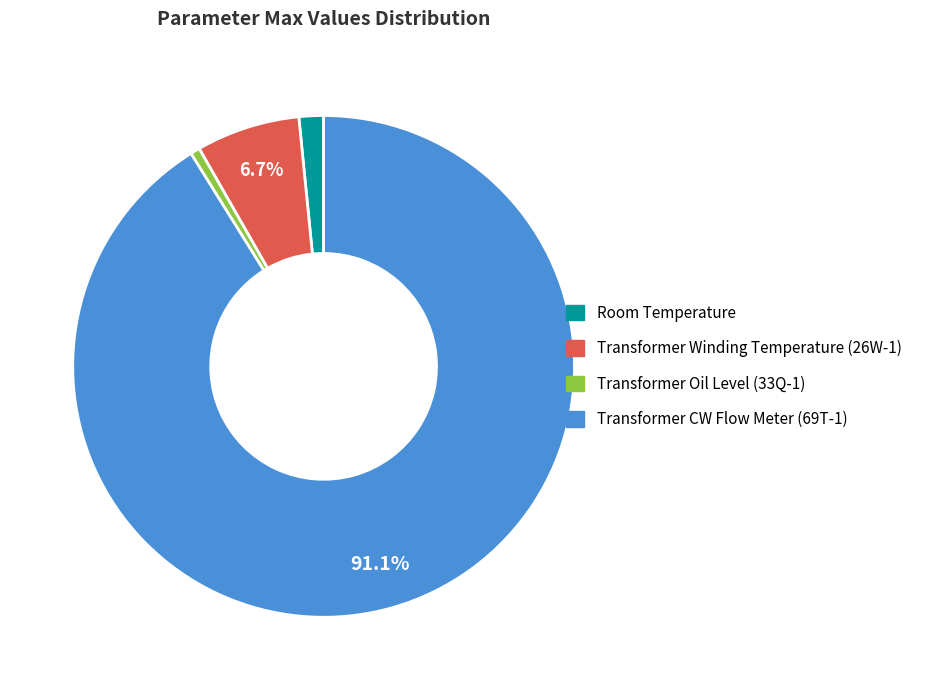

Between Transformer Oil Level (33Q-1) and Transformer CW Flow Meter (69T-1), which is larger?

Transformer CW Flow Meter (69T-1)